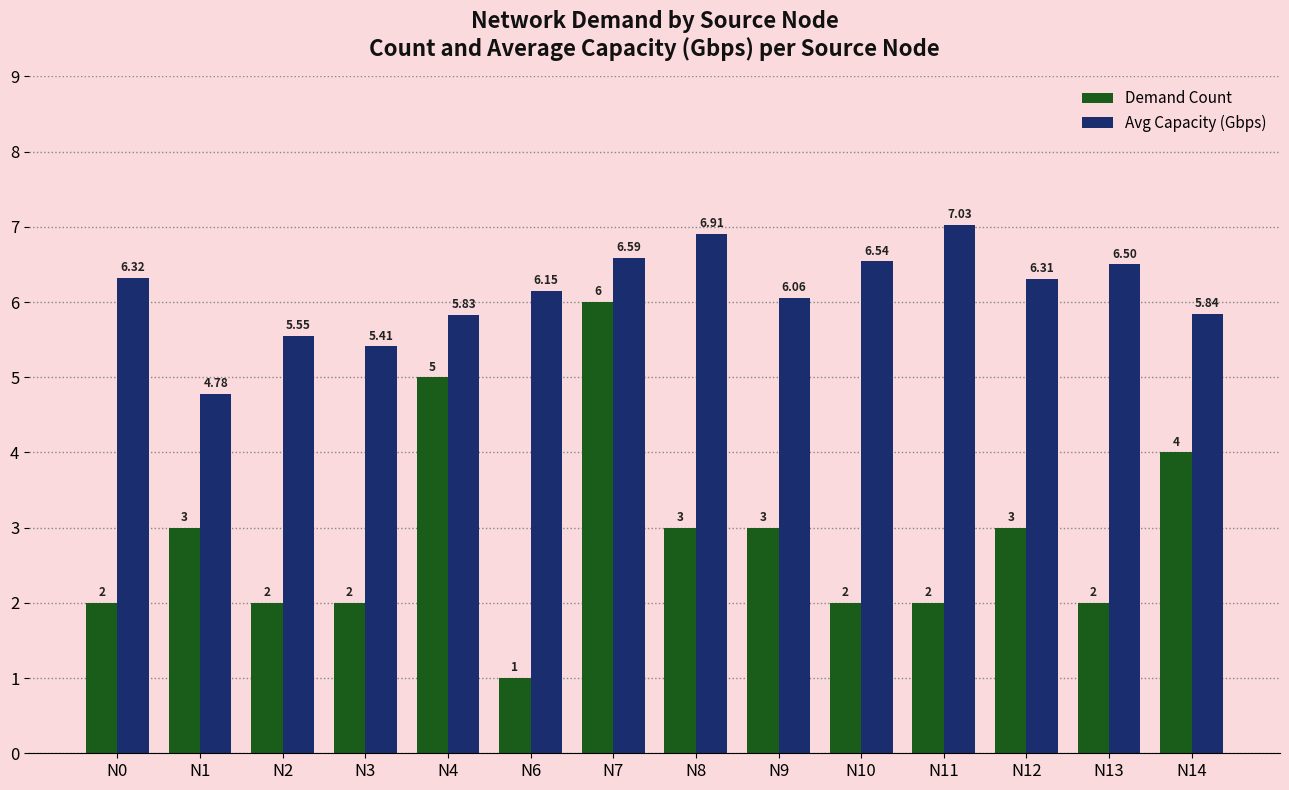

What is the total value across all series at N12?

9.3